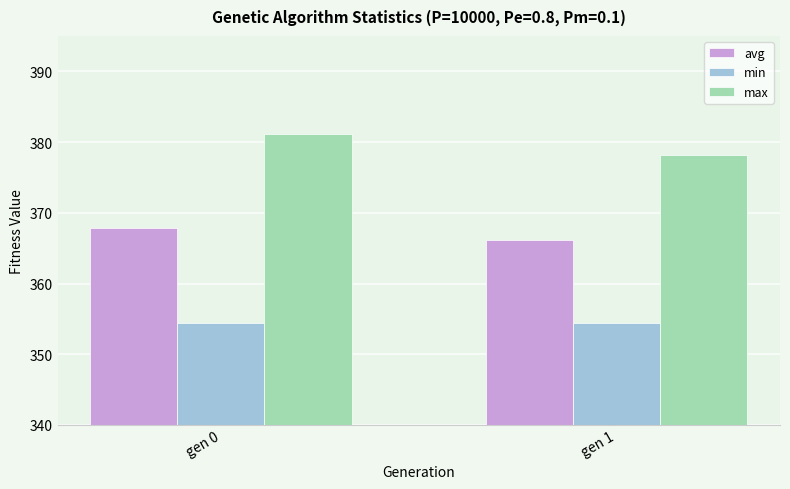

At which label does max first exceed 381?

gen 0